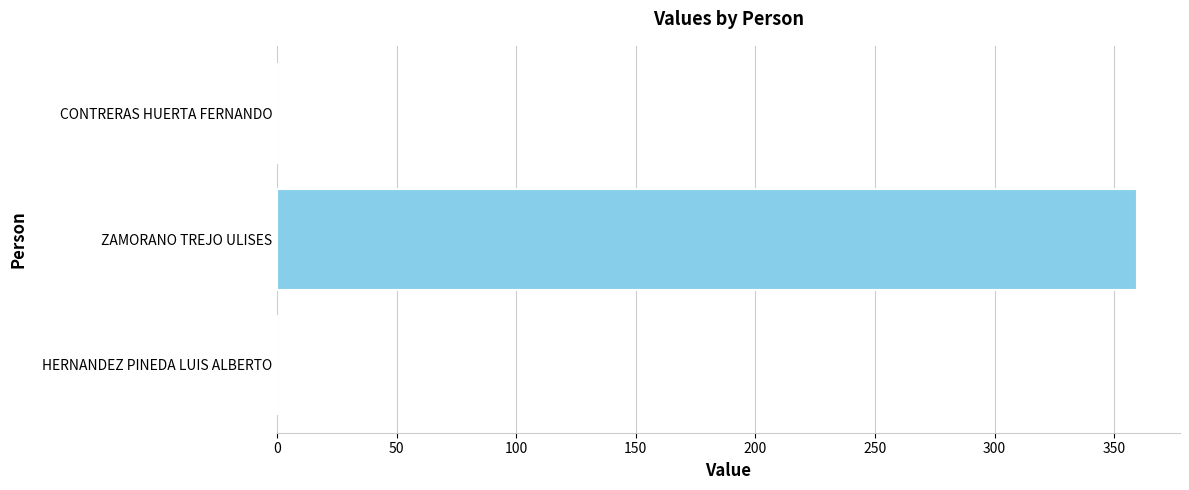

Reading bottom to top, extract all data points from this chart.

HERNANDEZ PINEDA LUIS ALBERTO=0.0	ZAMORANO TREJO ULISES=359.5	CONTRERAS HUERTA FERNANDO=0.0